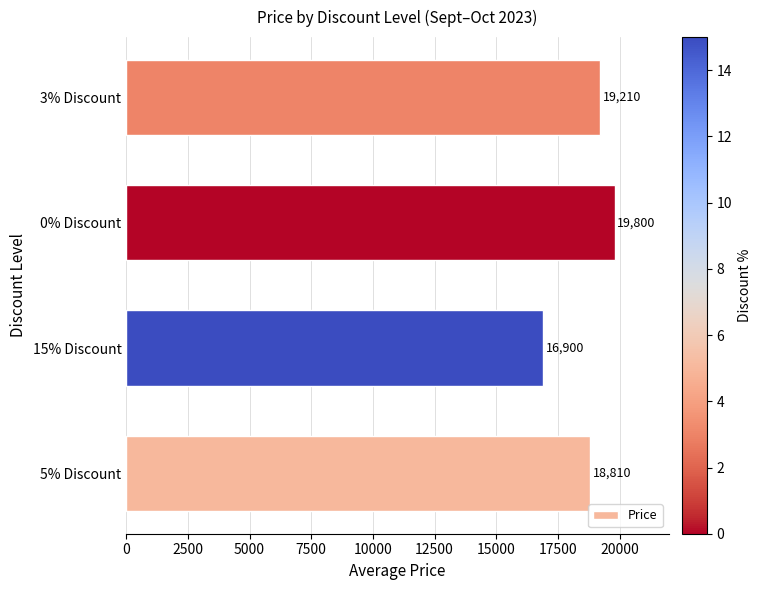

Reading bottom to top, extract all data points from this chart.

5% Discount=18810	15% Discount=16900	0% Discount=19800	3% Discount=19210